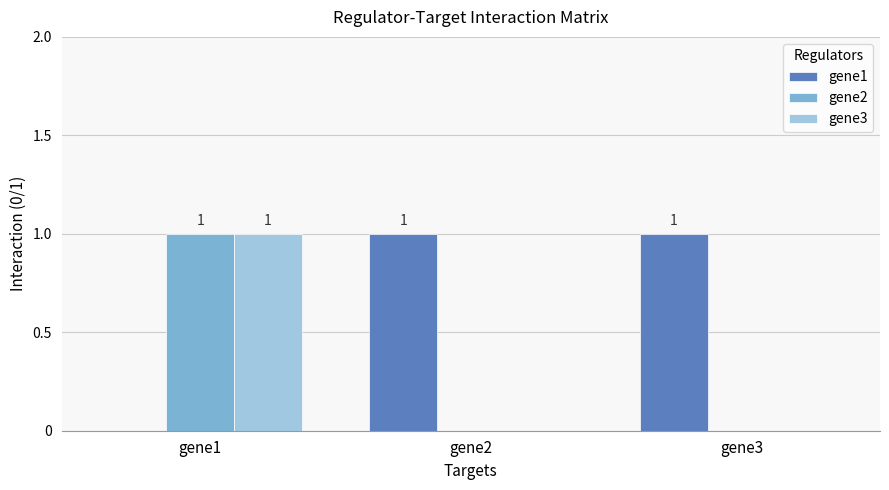

The value of gene1 at gene2 is 1. True or false?

True